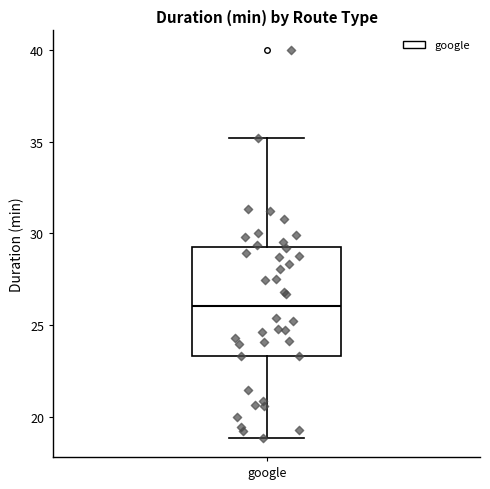

Transcribe this box plot: give where the median line is, the range the box spans, and where the two whiskers end, as read against the y-axis. The values are not printed on the chart, so give them approximately, as read against the axis.

median 26.0, box 23.5 to 29.5, whiskers 19.0 to 35.0